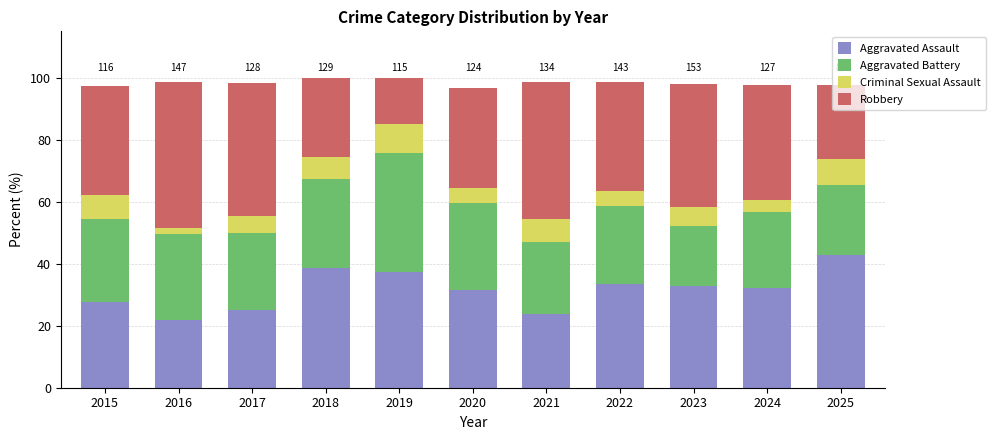

What is the sum of the Aggravated Assault values at 2017 and 2025?

67.9